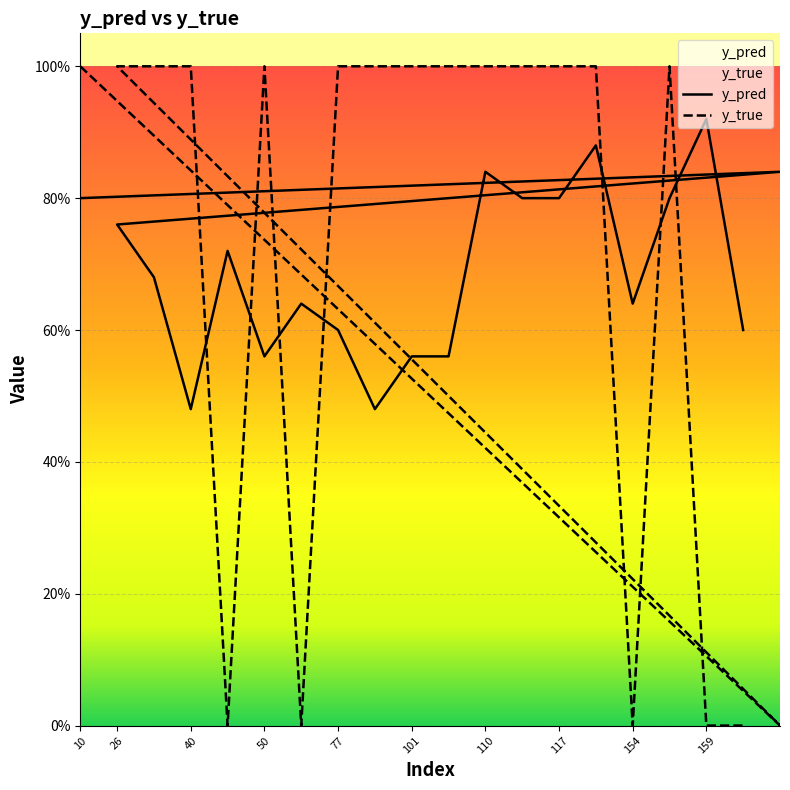

Does the chart display data point markers on the line(s)?

No